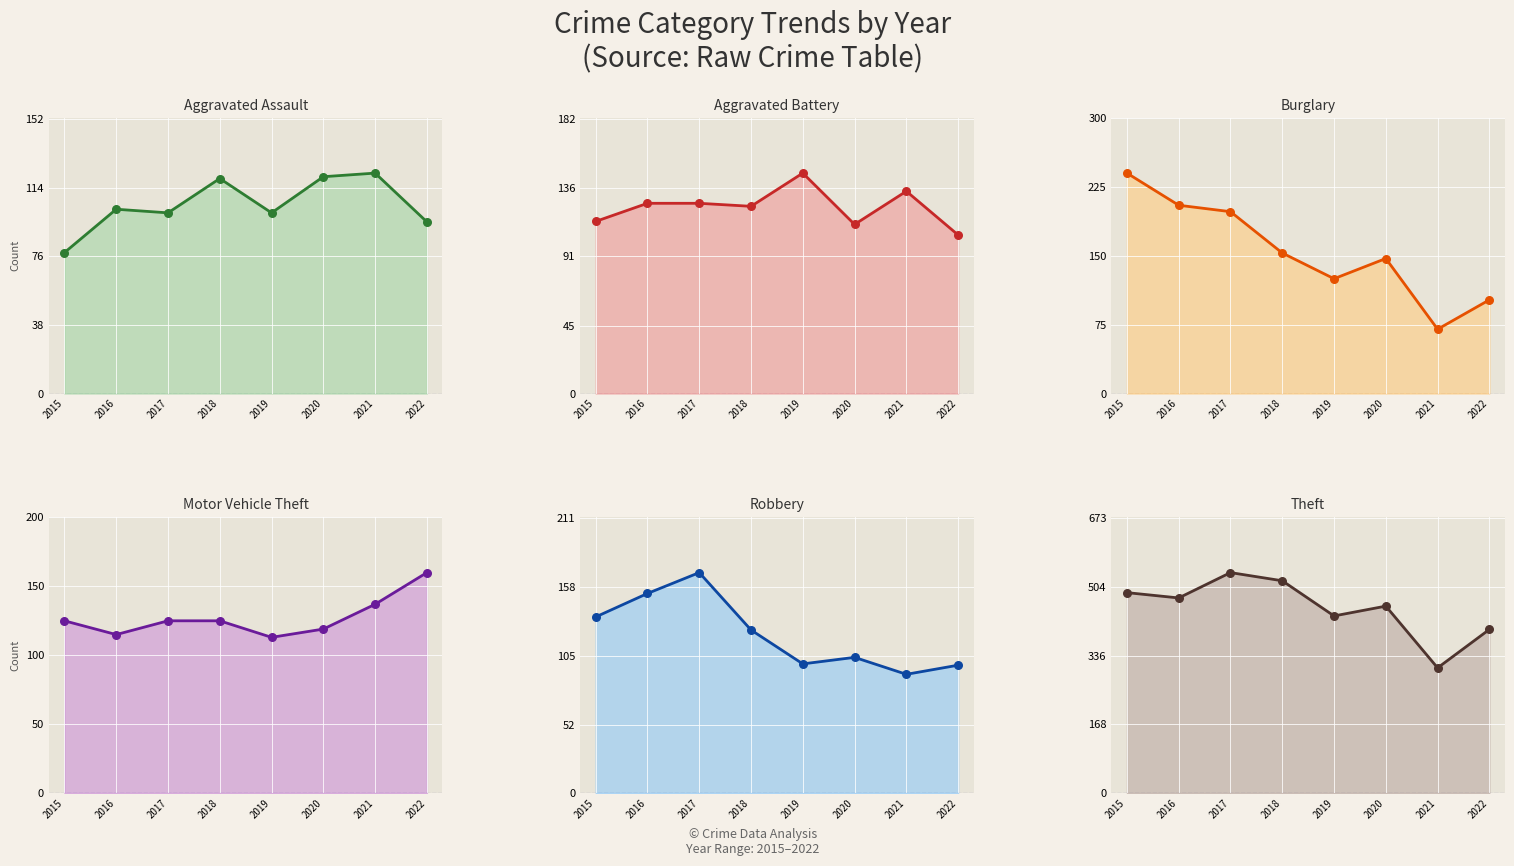

Which series has the widest spread of Y values?

Theft line